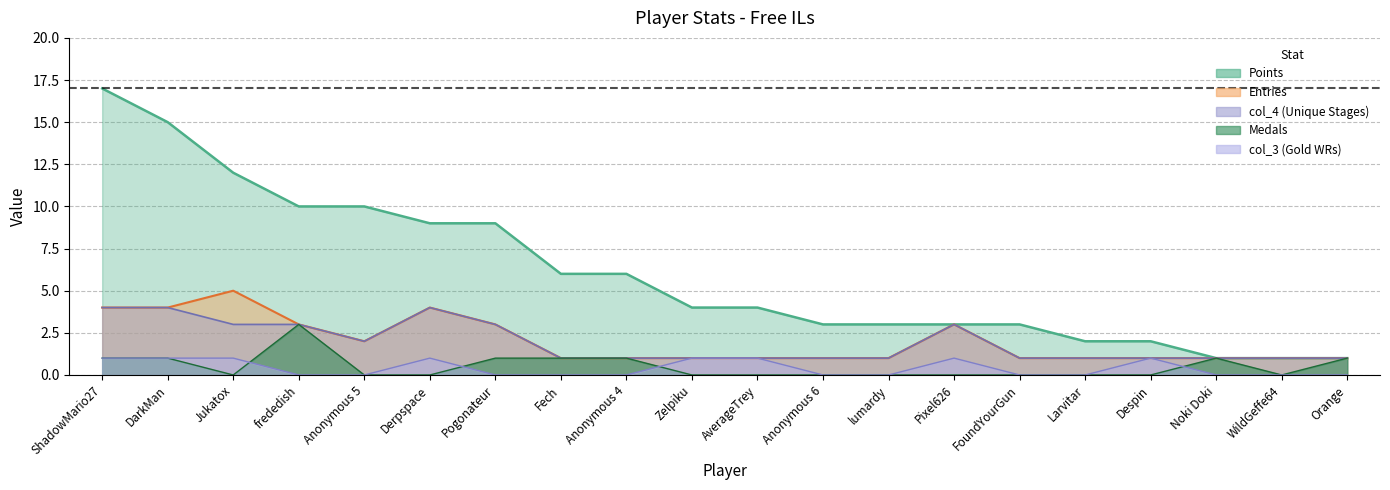

How many Medals values are between 0 and 1?

19